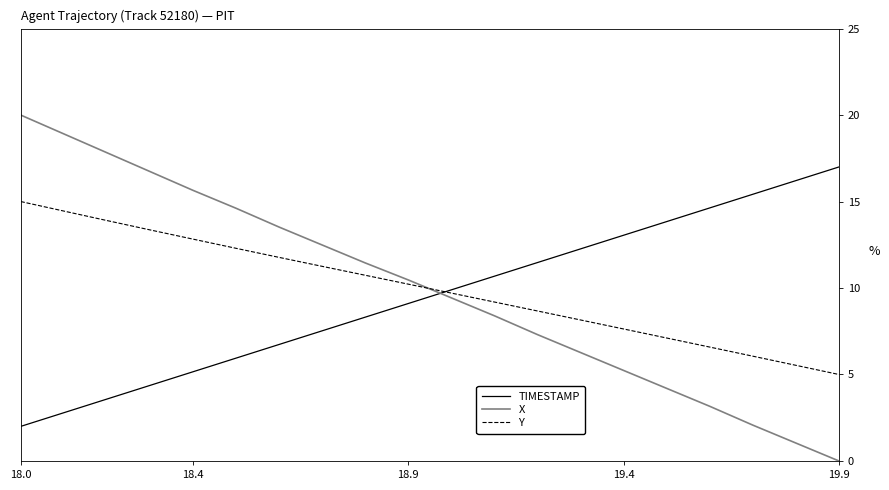

Which series ends up on top after the final intersection of TIMESTAMP and X?

TIMESTAMP